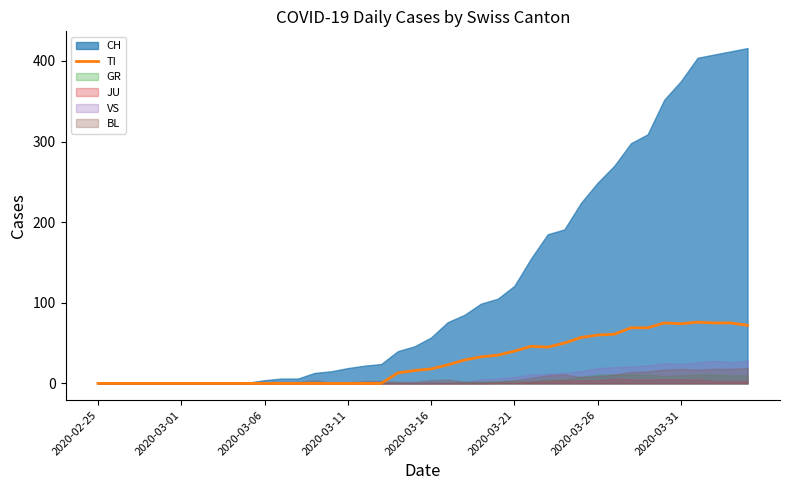

Does the chart have visible grid lines?

No